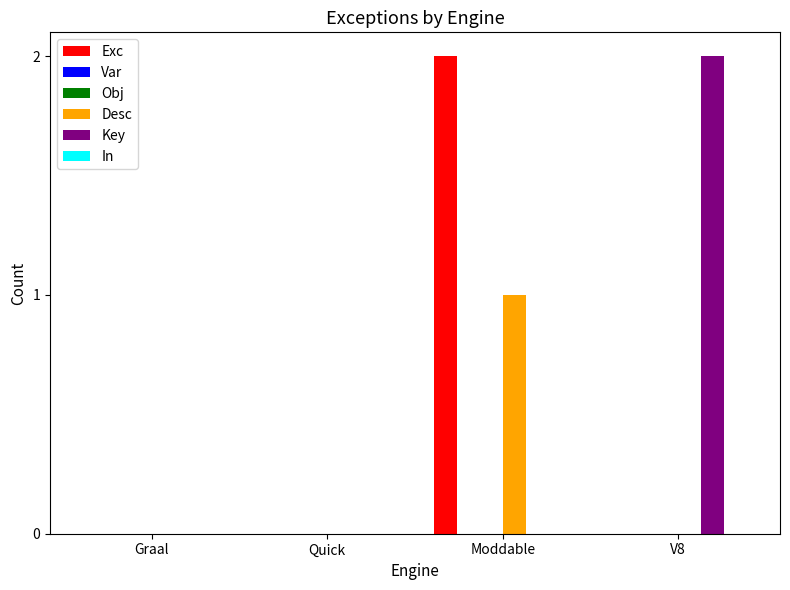

Which series has the largest total across all categories?

Exc